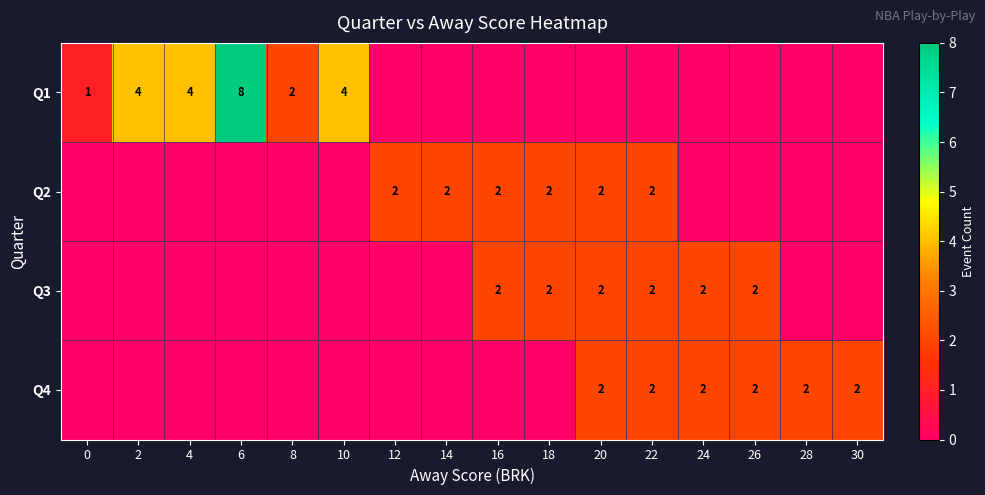

Is the value of Q1 at 2 greater than the value of Q2 at 18?

Yes